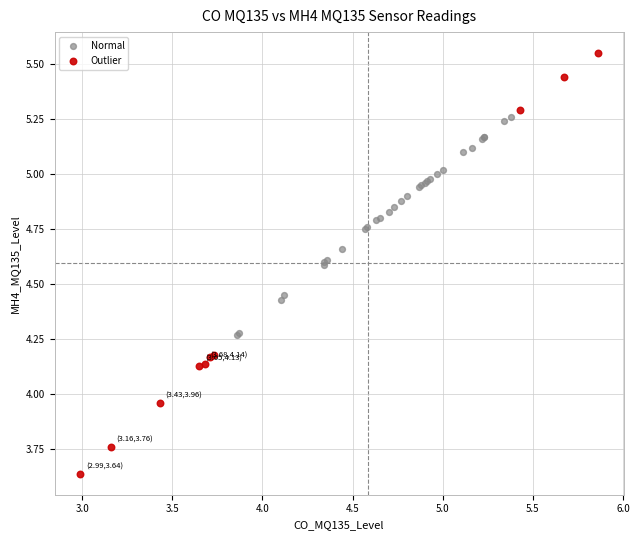

Which series reaches the minimum Y coordinate?

Outlier